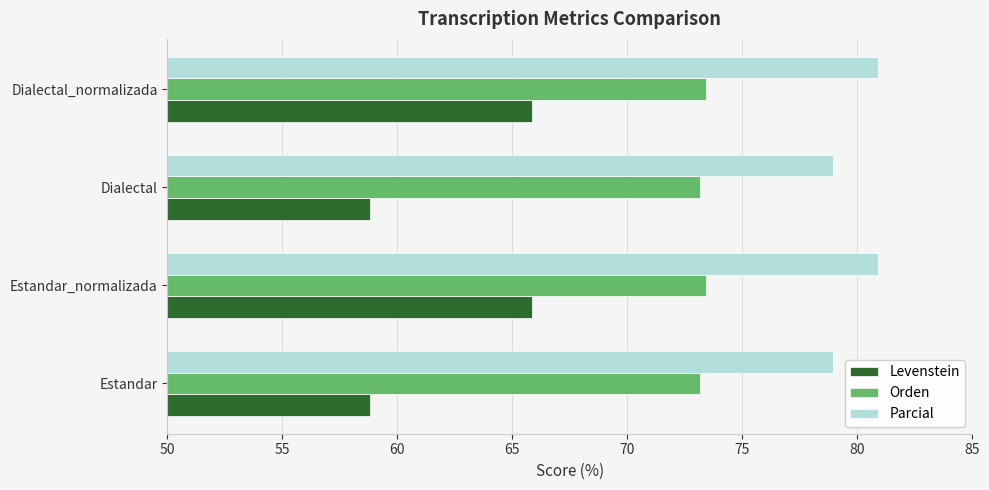

Is the value of Parcial at Estandar greater than the value of Levenstein at Dialectal?

Yes